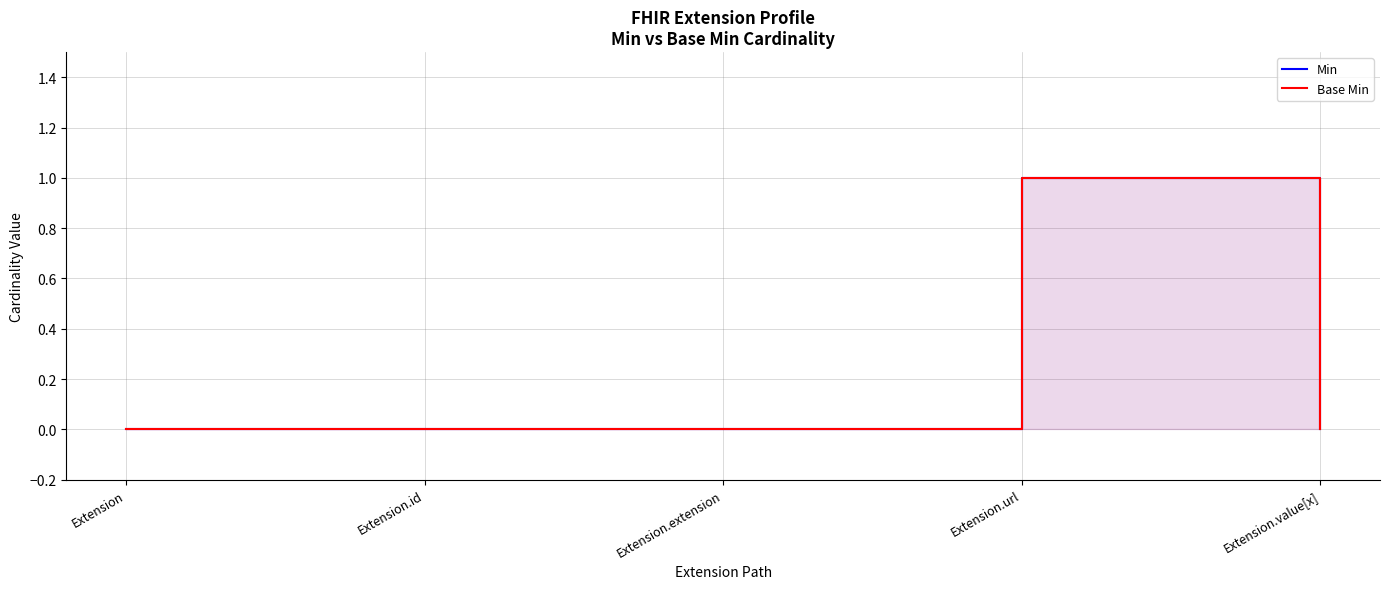

Which series changed the most between Extension.extension and Extension.value[x]?

Min